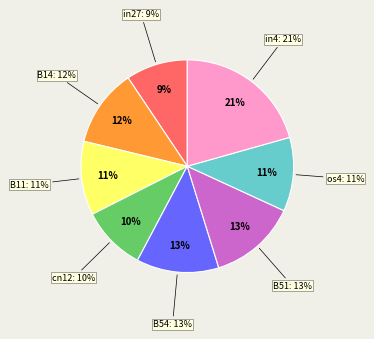

Rank the categories by value from highest to lowest.

in4, B51, B54, B14, B11, os4, cn12, in27